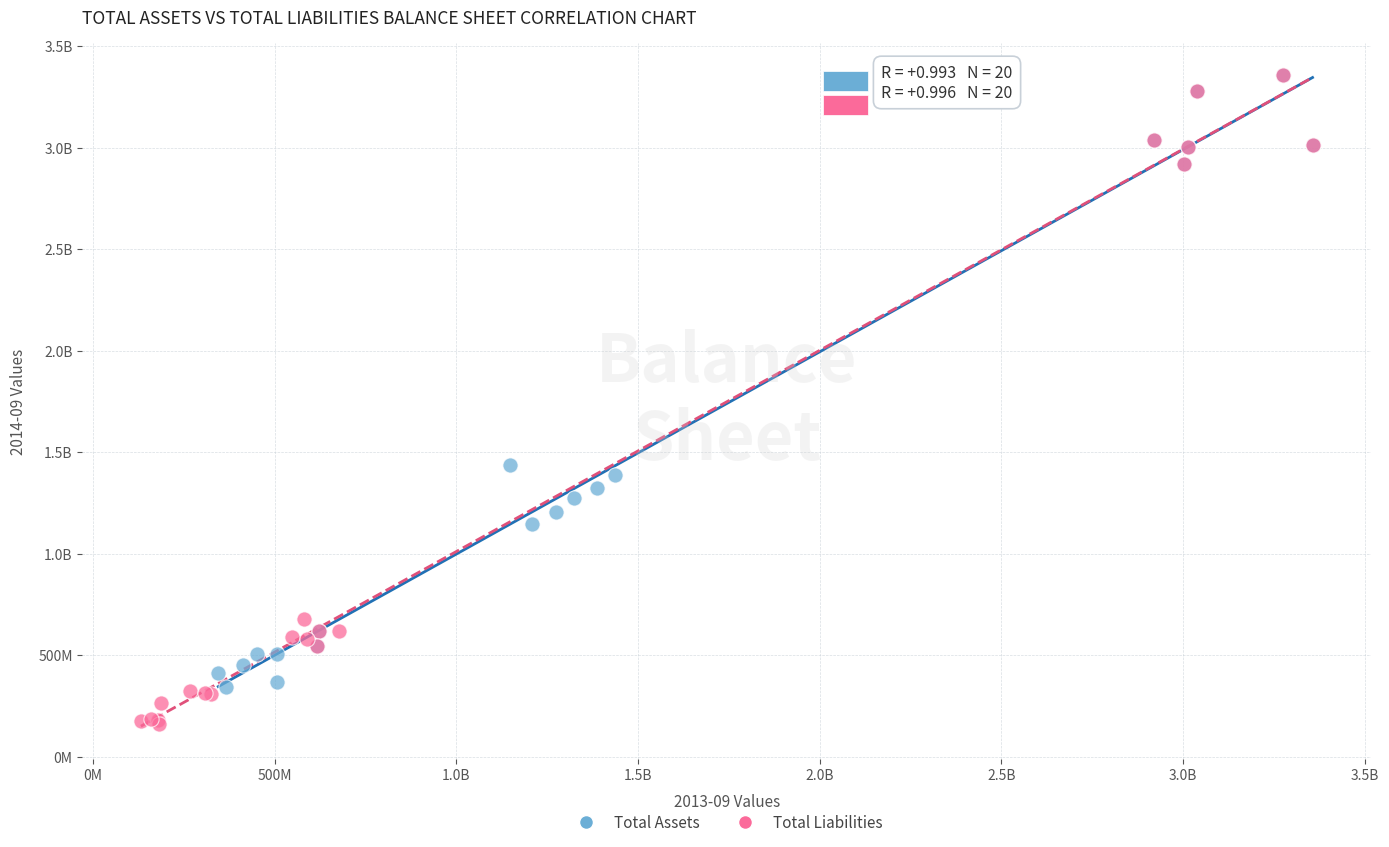

What are all the series names shown in the legend?

Total Assets, Total Liabilities